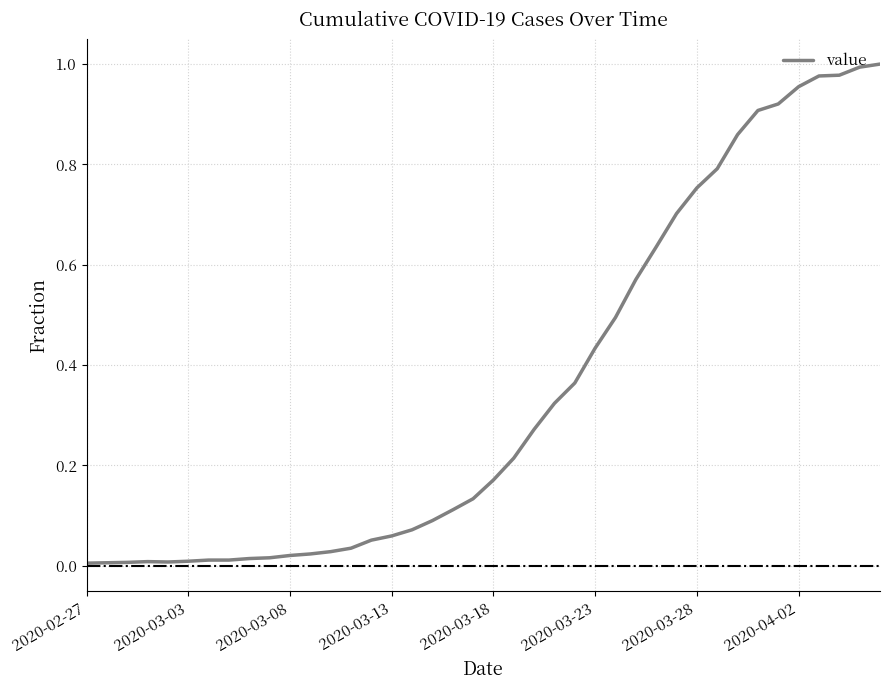

Reading left to right, transcribe all the data shown in this chart.

0.0	0.0	0.0	0.0	0.0	0.0	0.0	0.0	0.0	0.0	0.0	0.0	0.0	0.0	0.1	0.1	0.1	0.1	0.1	0.1	0.2	0.2	0.3	0.3	0.4	0.4	0.5	0.6	0.6	0.7	0.8	0.8	0.9	0.9	0.9	1.0	1.0	1.0	1.0	1.0